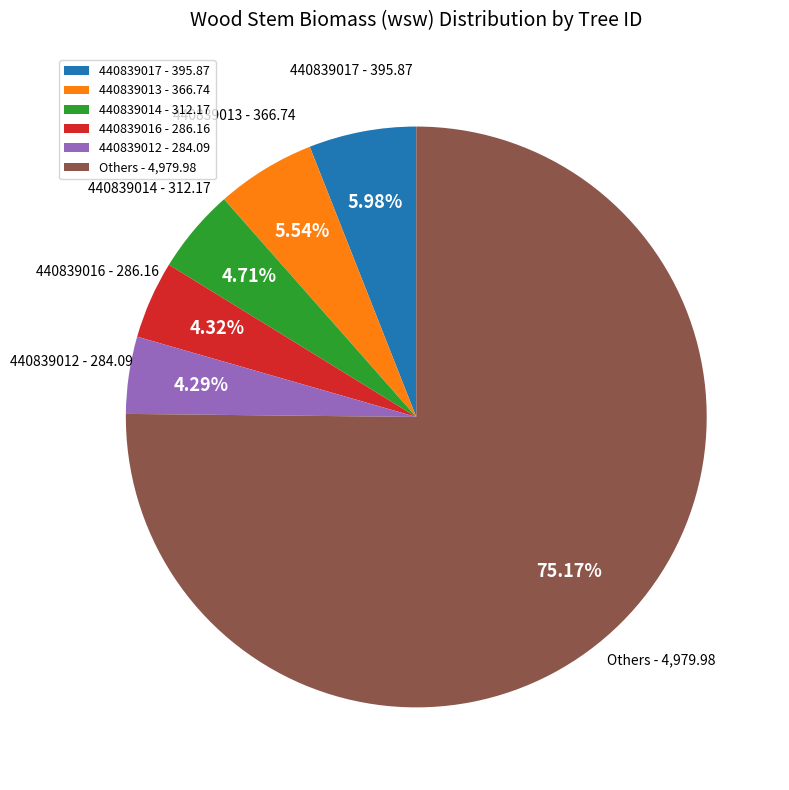

Which has a higher value, 440839013 - 366.74 or Others - 4,979.98?

Others - 4,979.98